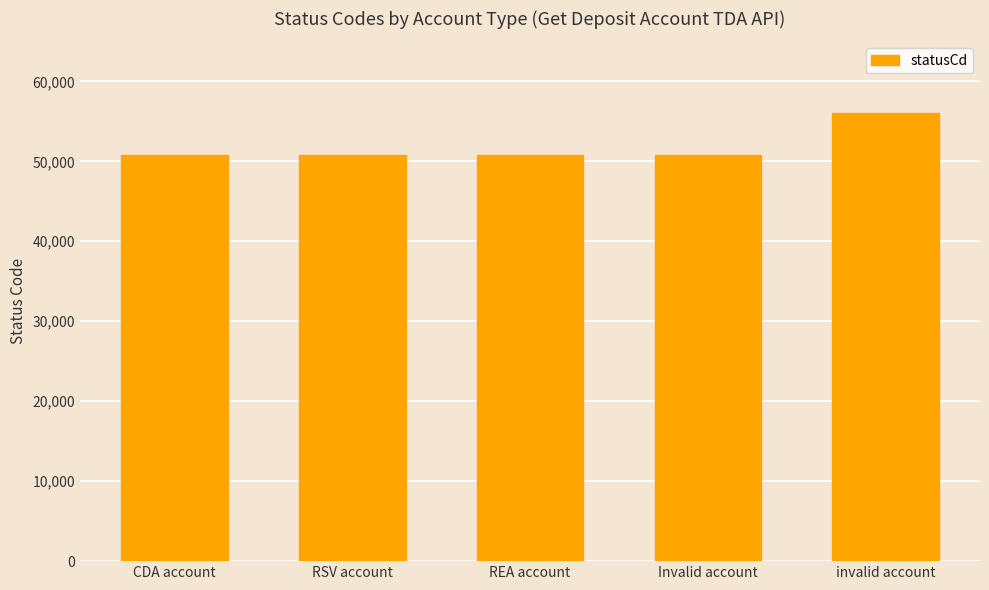

The value at REA account is 16284. True or false?

False